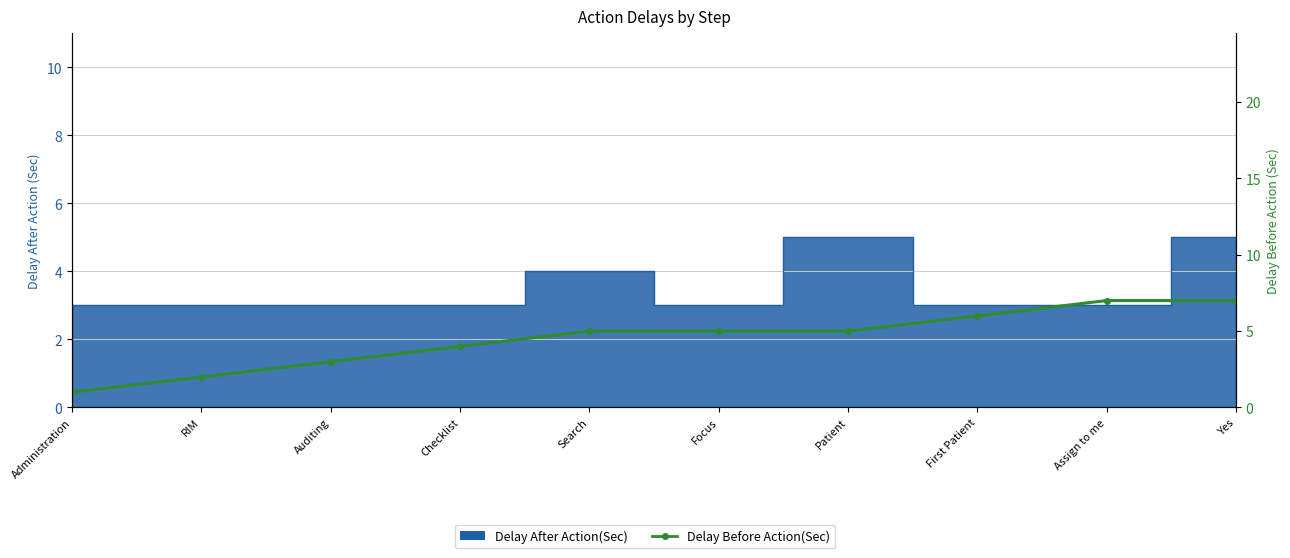

The chart shows a value of 2 at RIM. True or false?

True